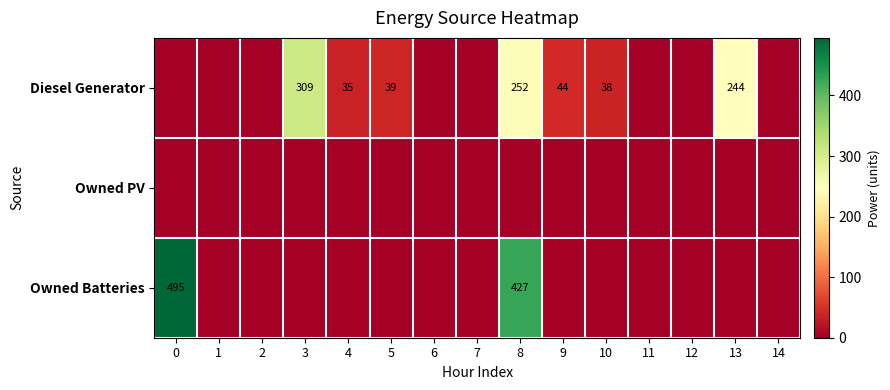

The value of Diesel Generator at 13 is 438. True or false?

False